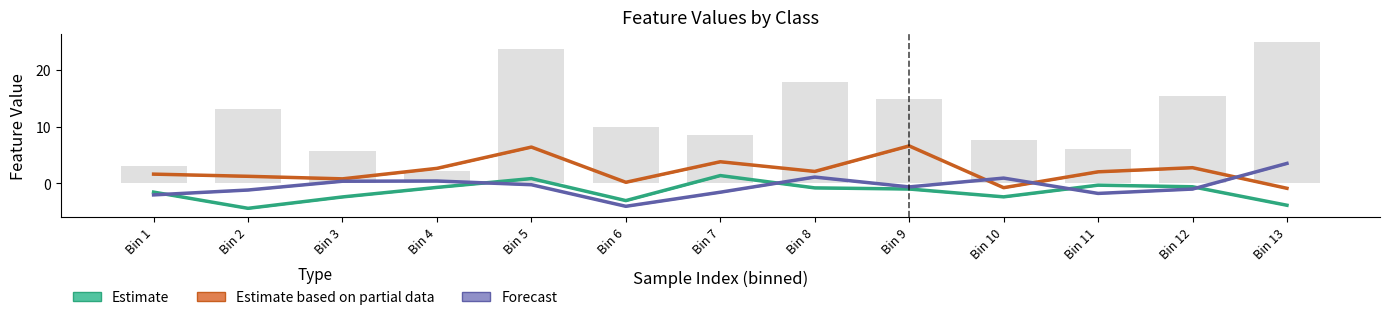

What is the maximum value shown in the chart?

6.6